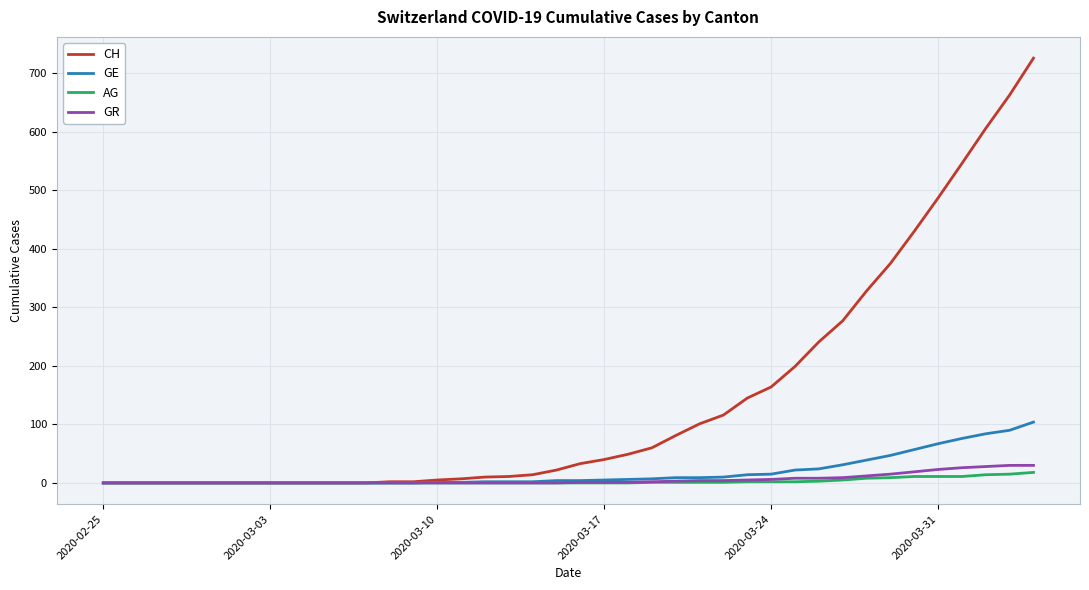

Which series has the widest spread of values?

CH